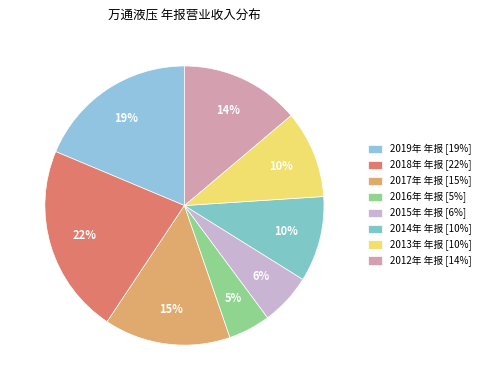

What is the change in value from 2015年 年报 to 2012年 年报?

+132062903.4